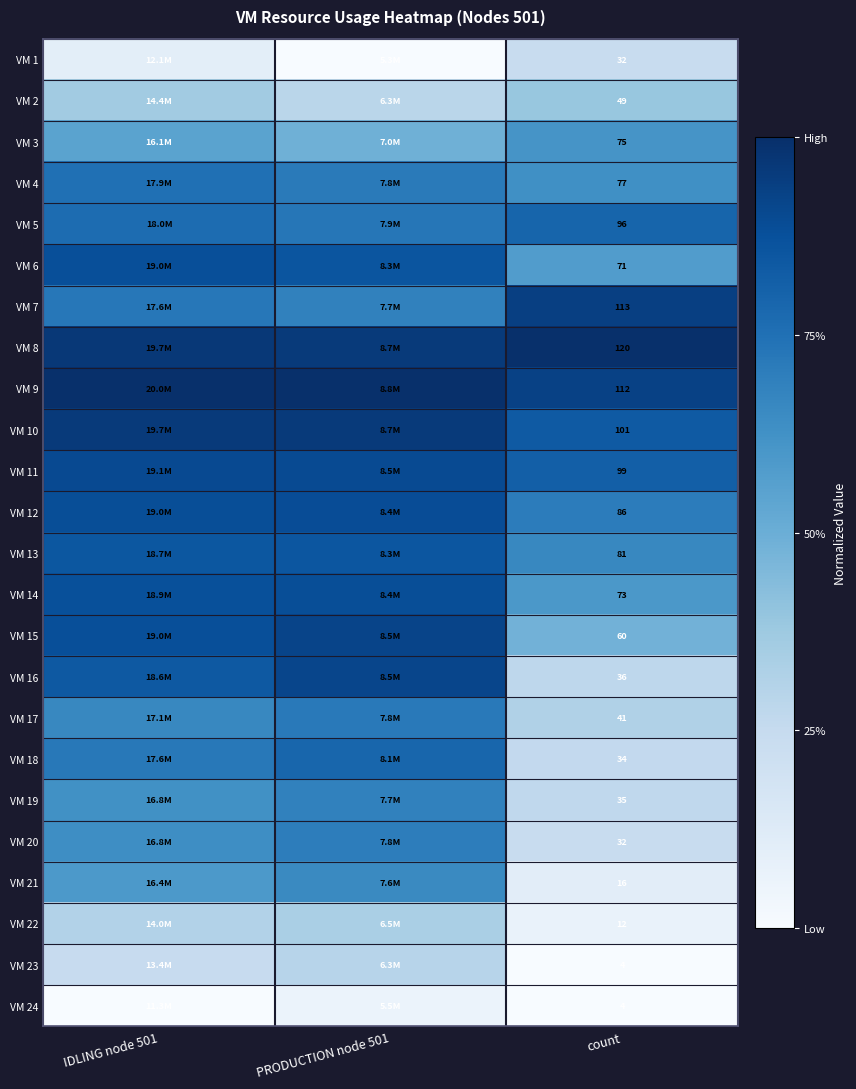

The value of VM 14 at count is 0.2. True or false?

False